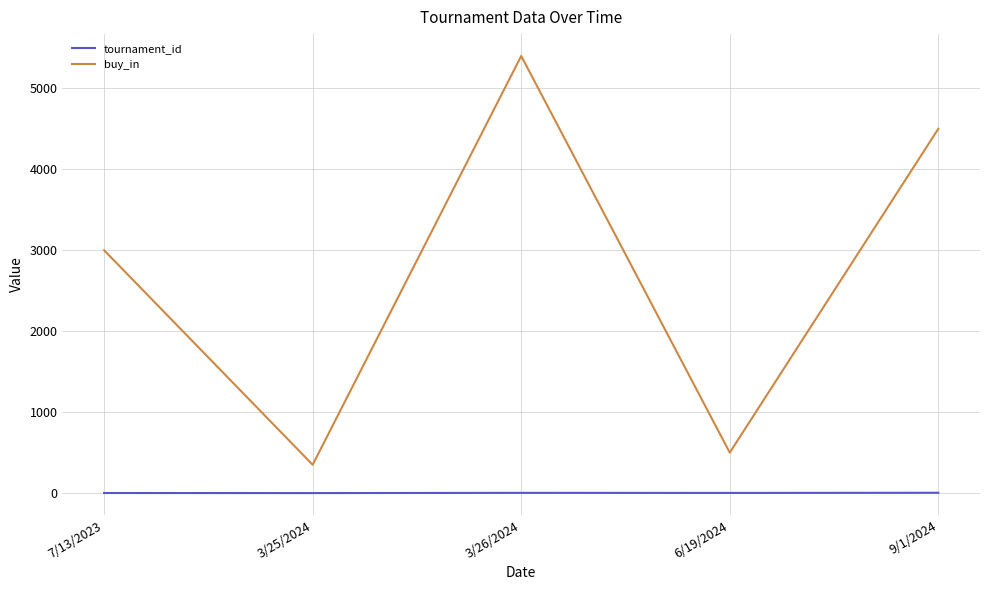

The value of buy_in at 9/1/2024 is 4500. True or false?

True